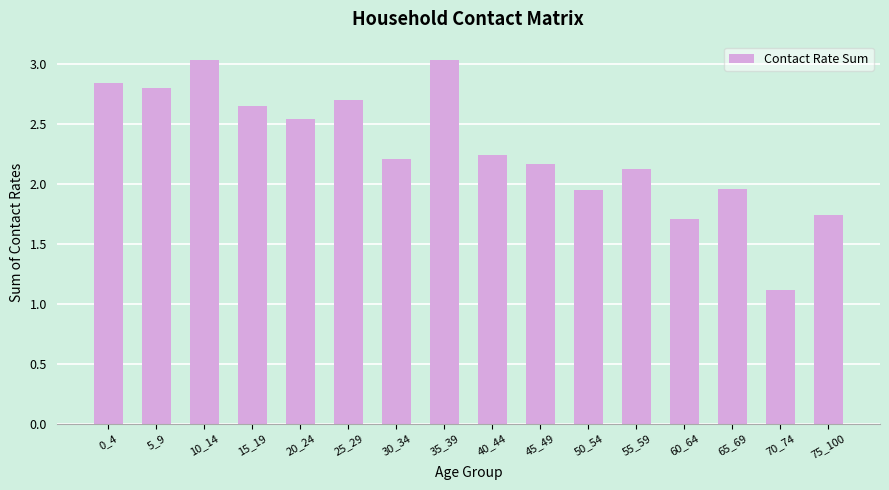

Does the chart contain stacked bars?

No